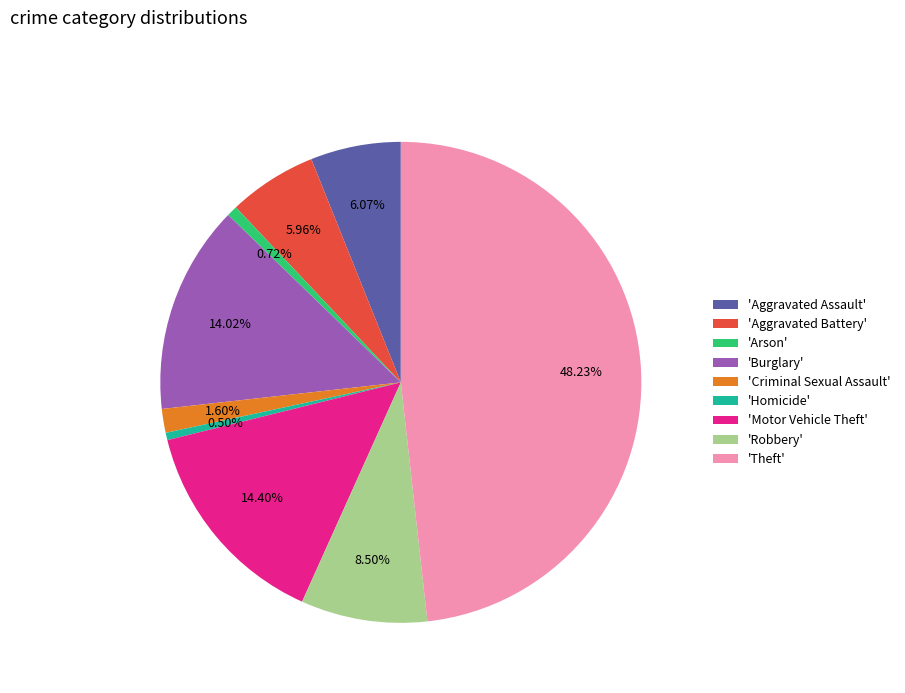

Is there a majority slice in this chart?

No